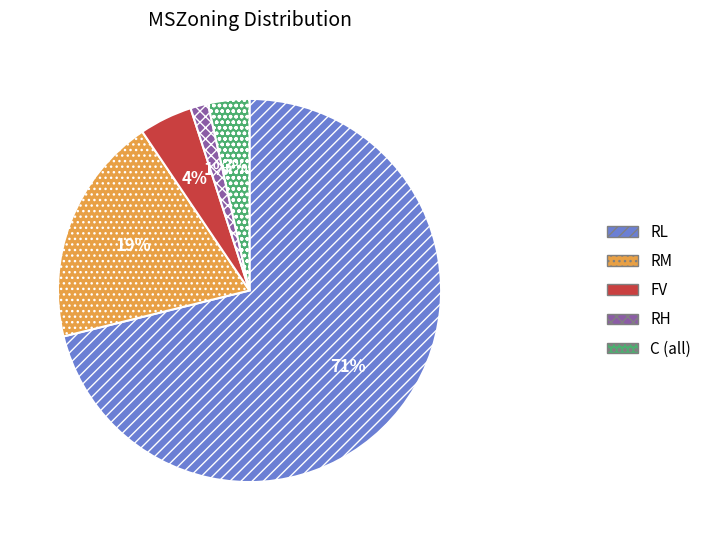

To the nearest percent, what is the average slice percentage?

20%